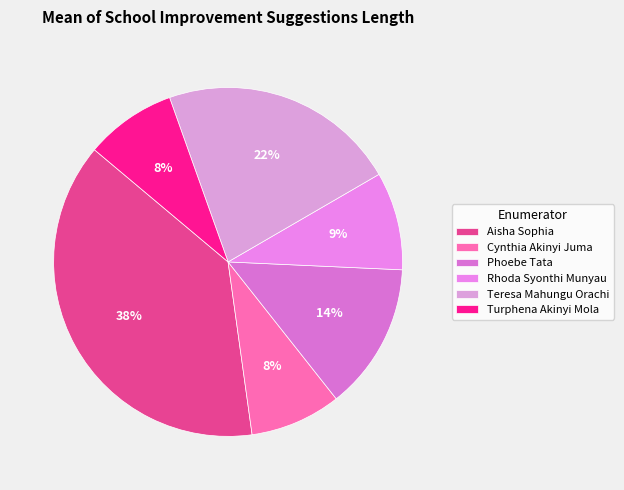

Count the number of slices in the pie.

6